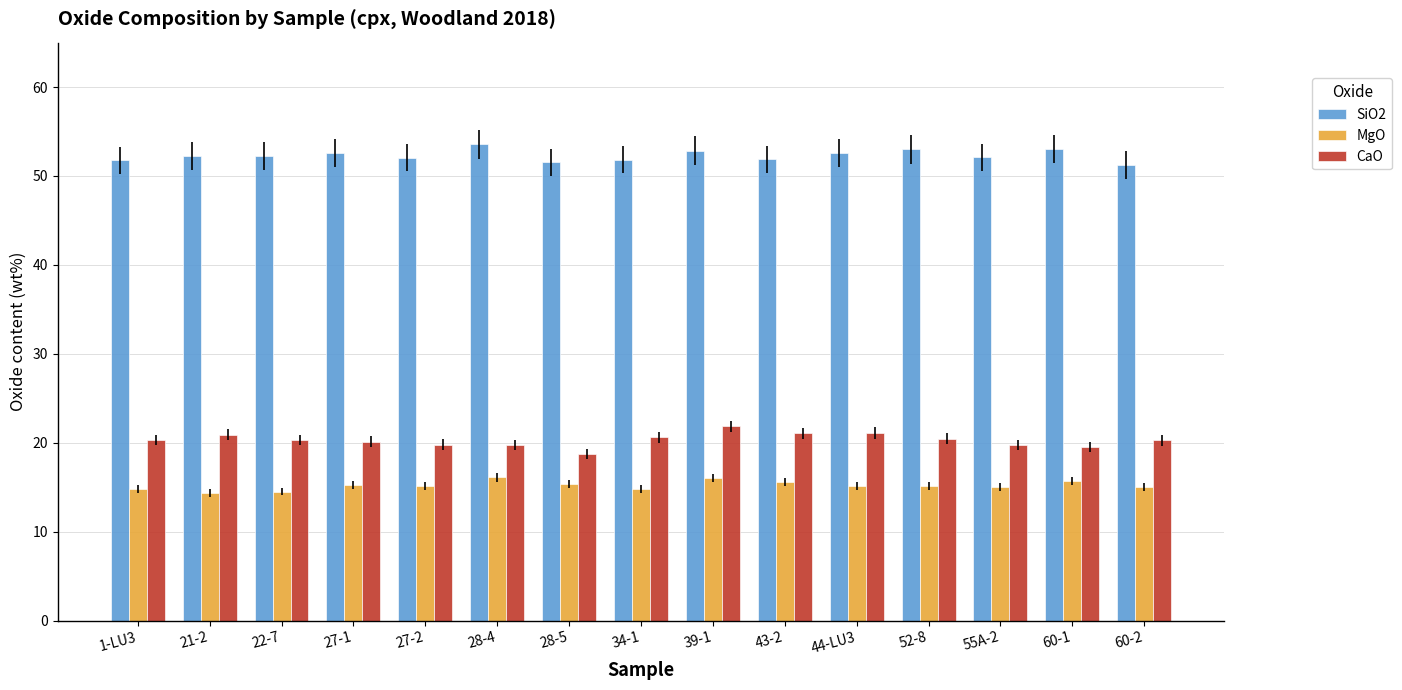

What are all the series names shown in the legend?

SiO2, MgO, CaO